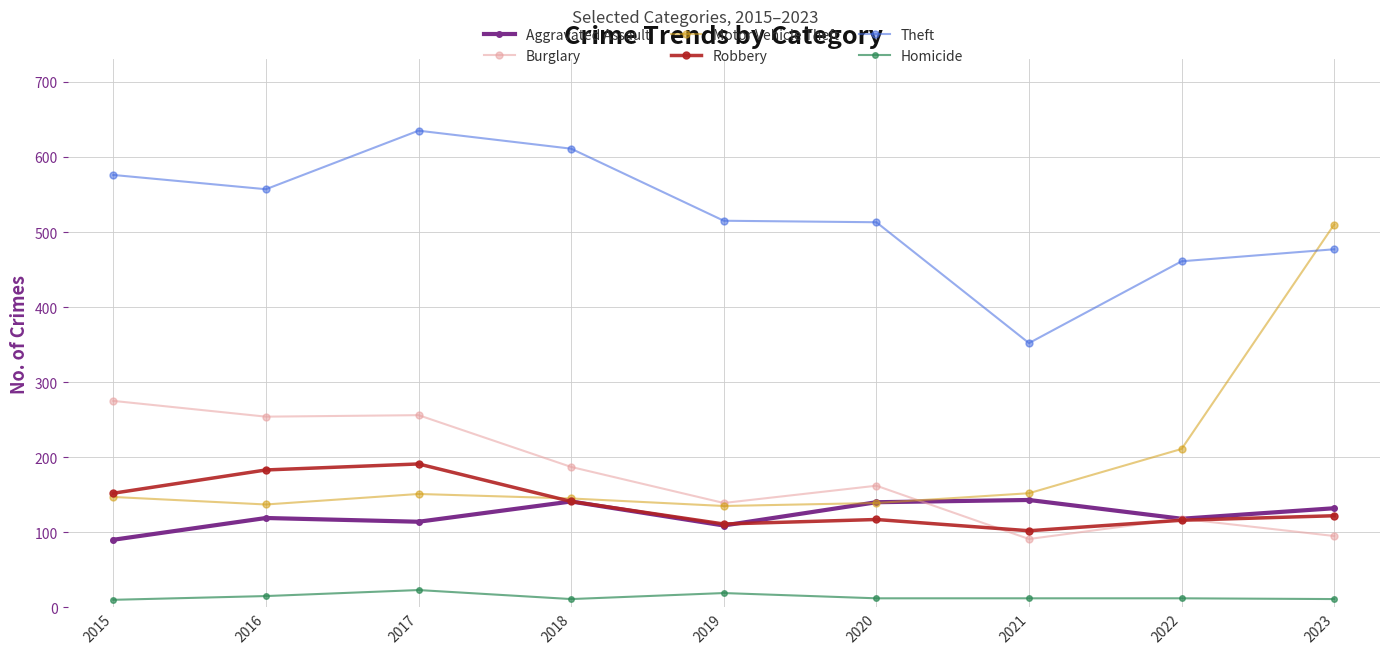

How many data points does each series have?

9